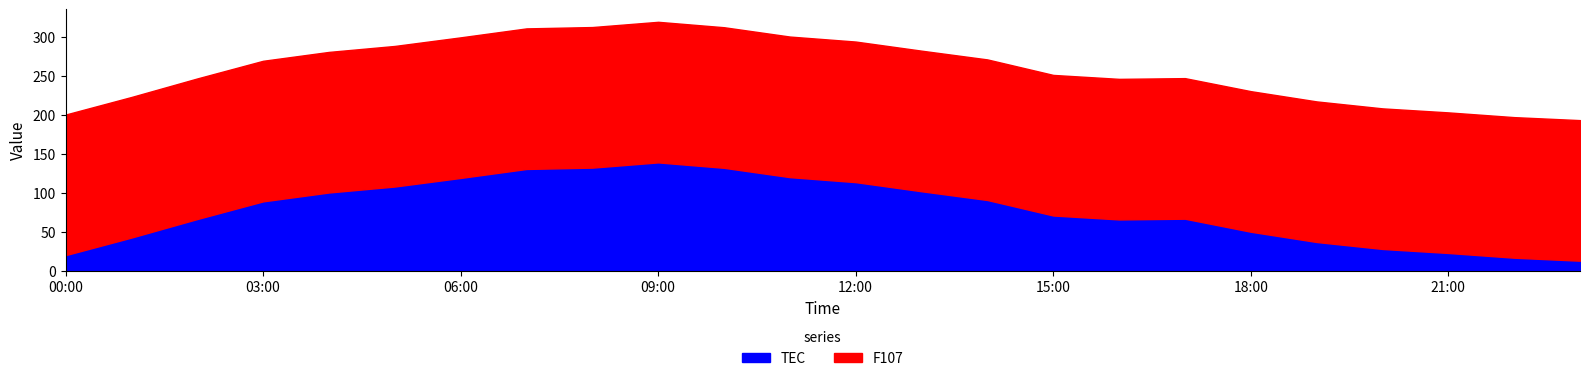

In TEC, how many points are higher than both neighbors (excluding endpoints)?

2